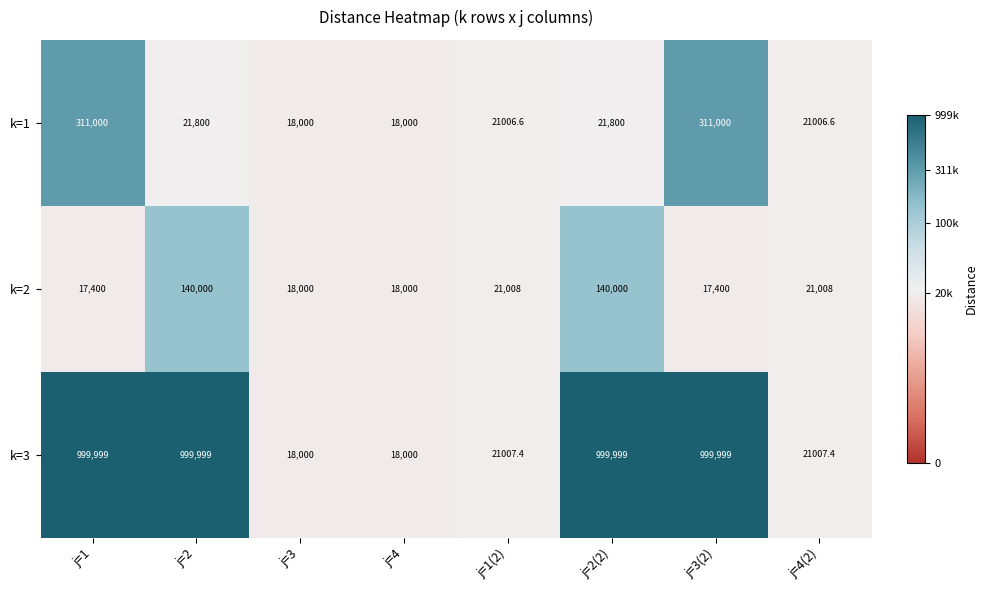

What is the maximum value shown in the chart?

999999.0